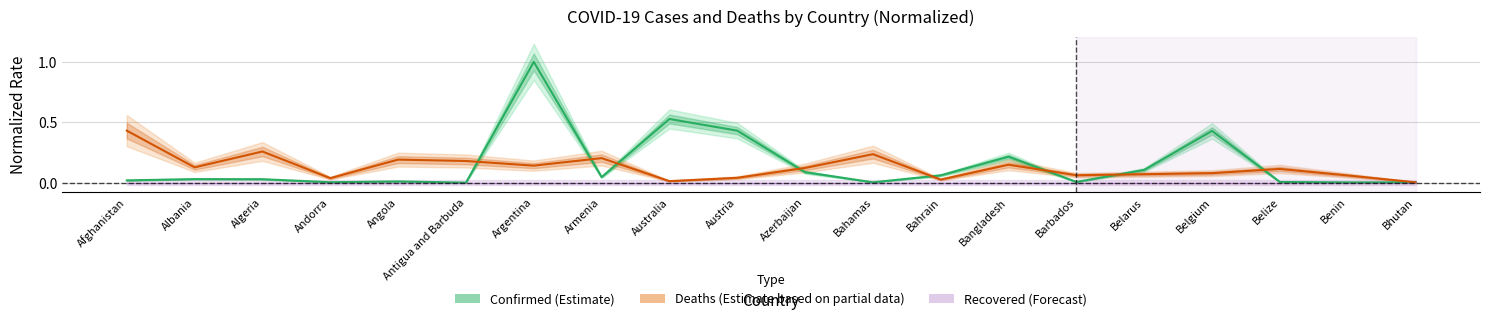

Which has a higher value, Argentina or Barbados?

Argentina